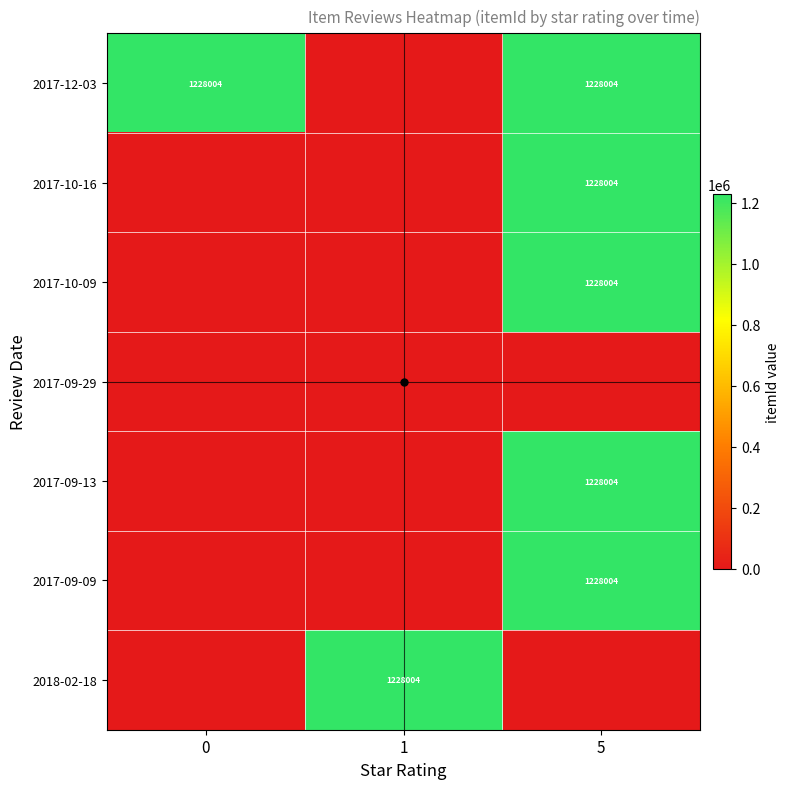

The 2017-10-16 series shows 2201727 at 5. True or false?

False